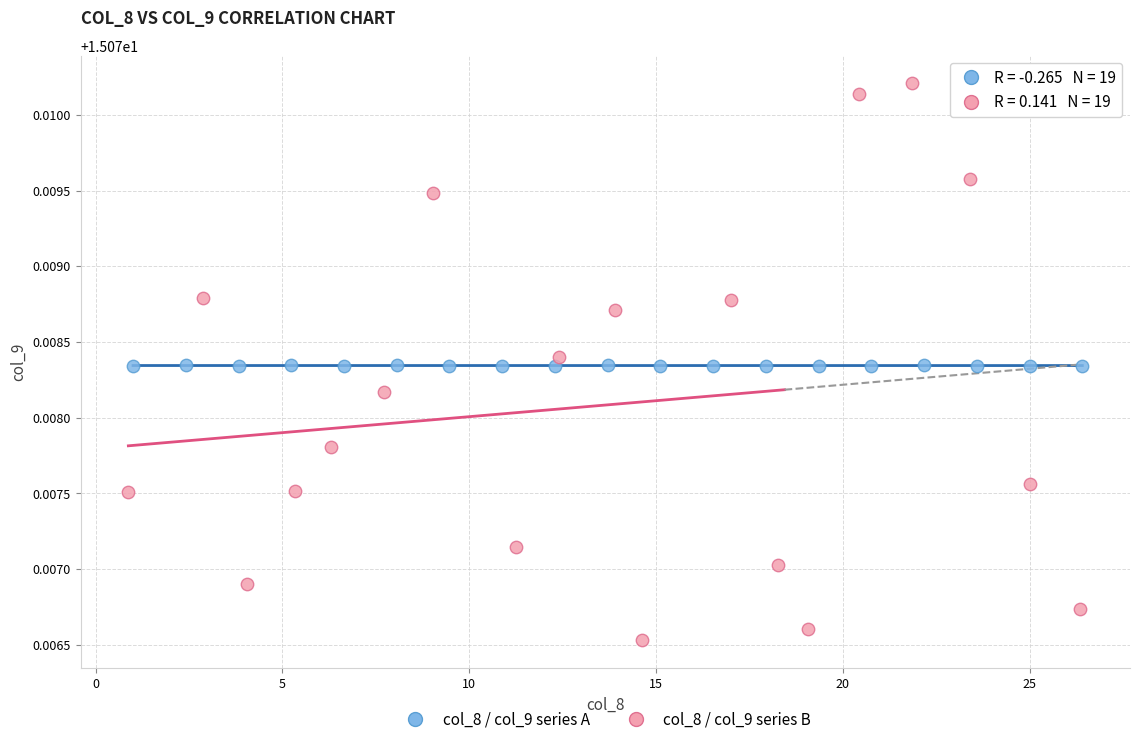

Which series contains the highest Y value?

col_8 / col_9 series B